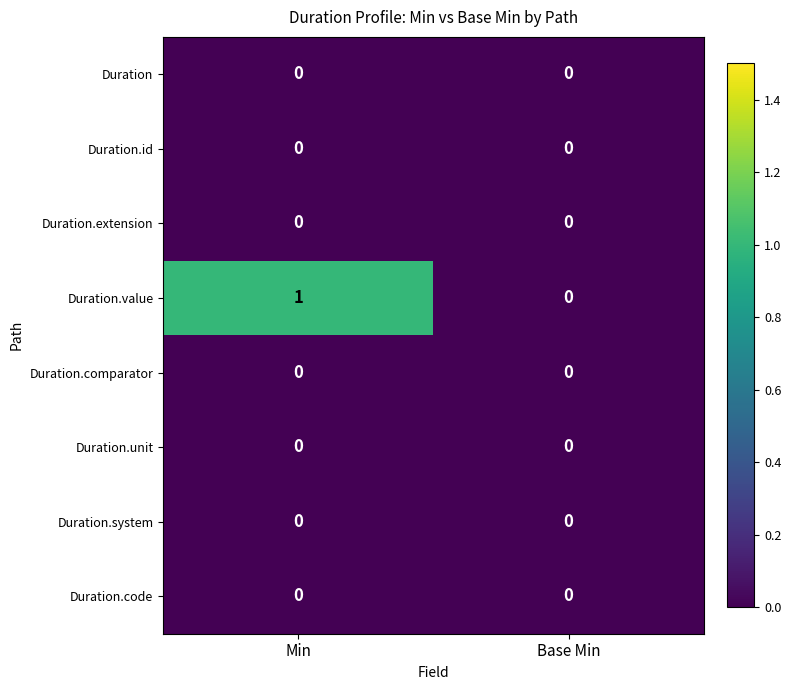

Which series has the largest total across all categories?

Duration.value